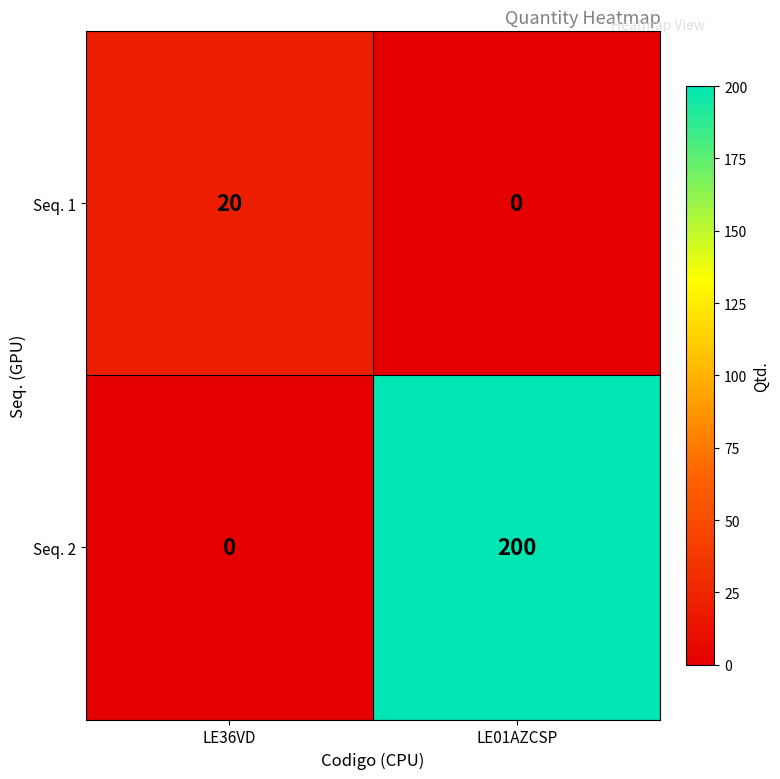

What is the average value of the Seq. 1 series?

10